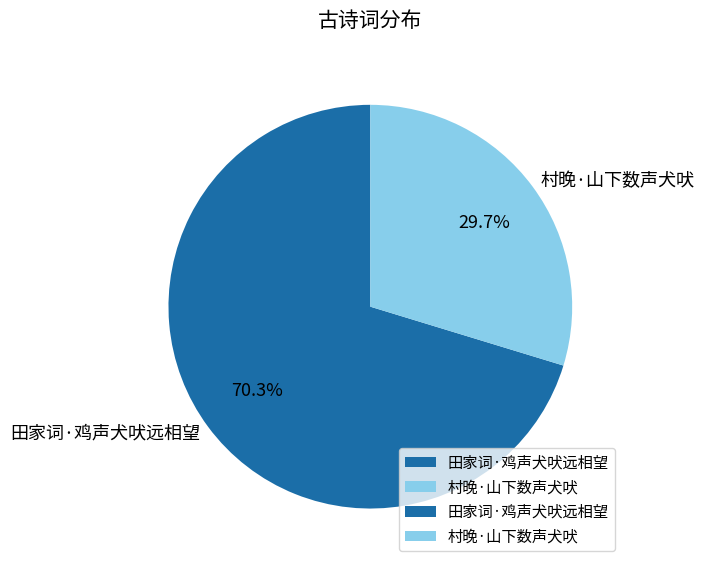

What percentage do 田家词·鸡声犬吠远相望 and 村晚·山下数声犬吠 together represent?

100.0%